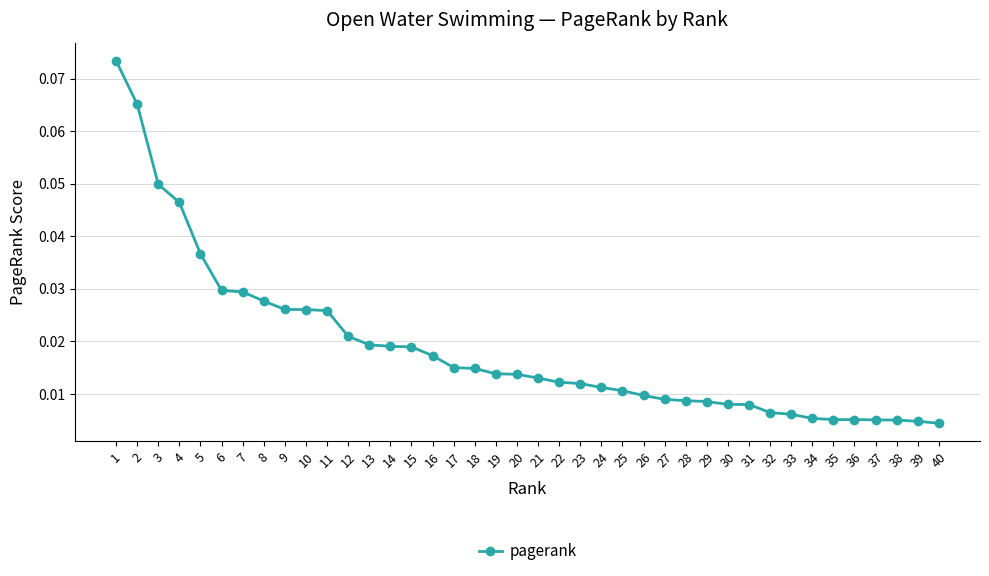

Which has a higher value, 12 or 3?

3